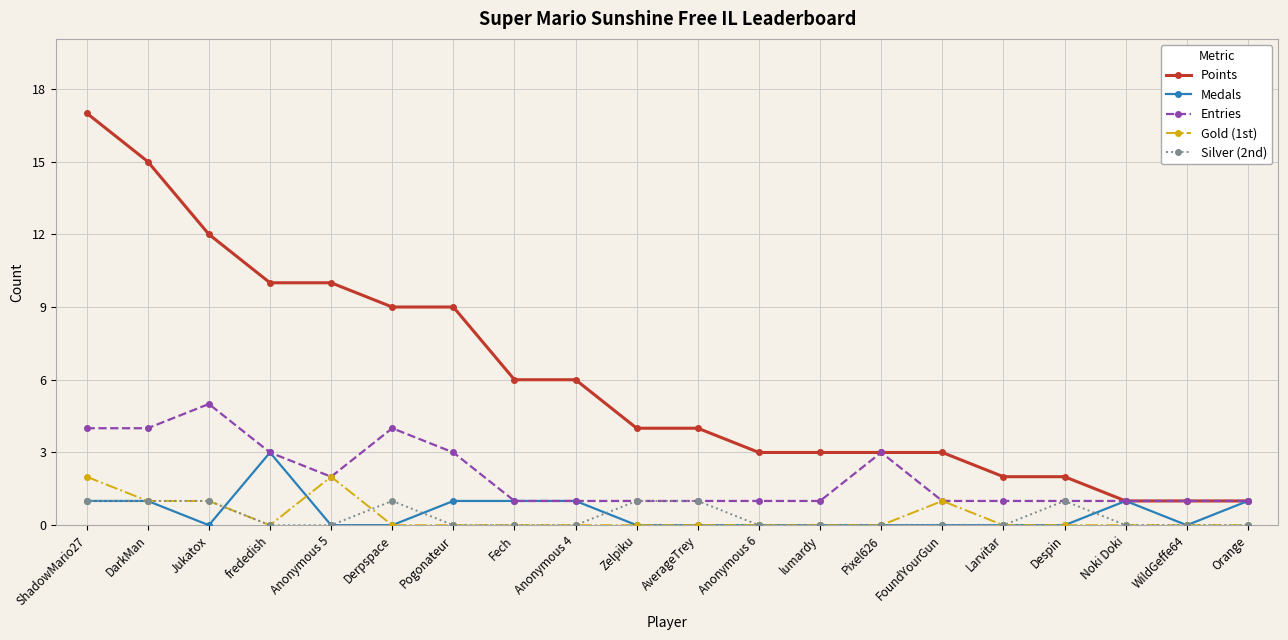

Is it true that Silver (2nd) equals 0 at Despin?

False